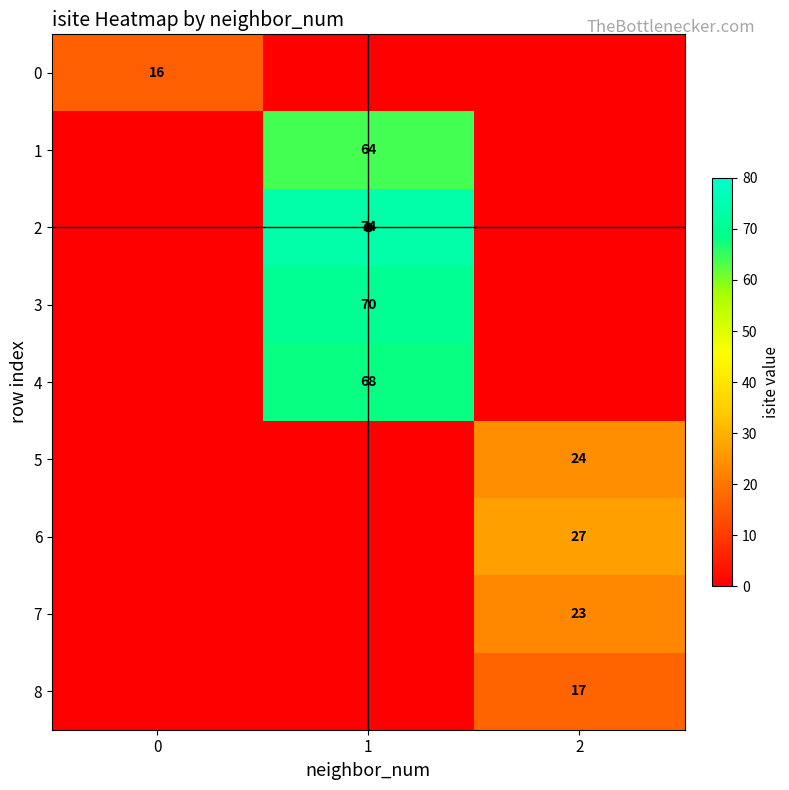

At which category does the chart reach its peak across all series?

1